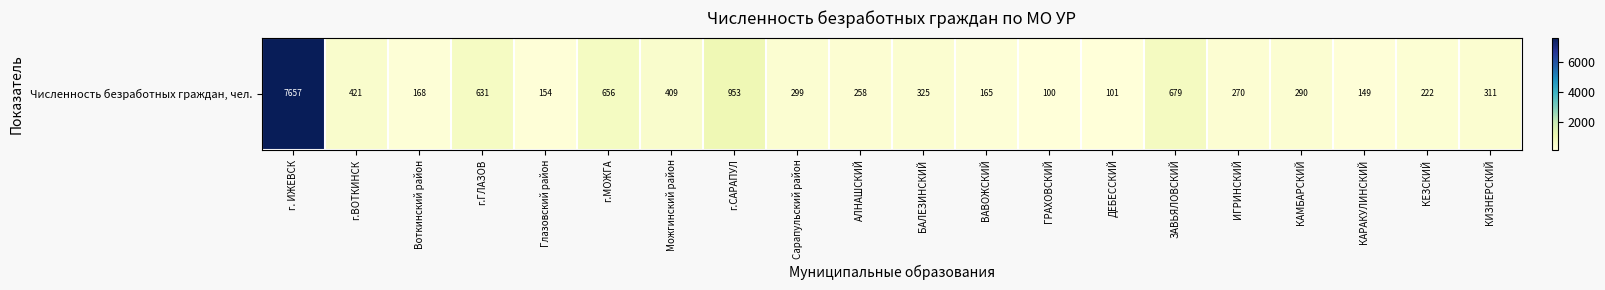

What is the ratio of the value at Можгинский район to the value at г.МОЖГА?

0.6